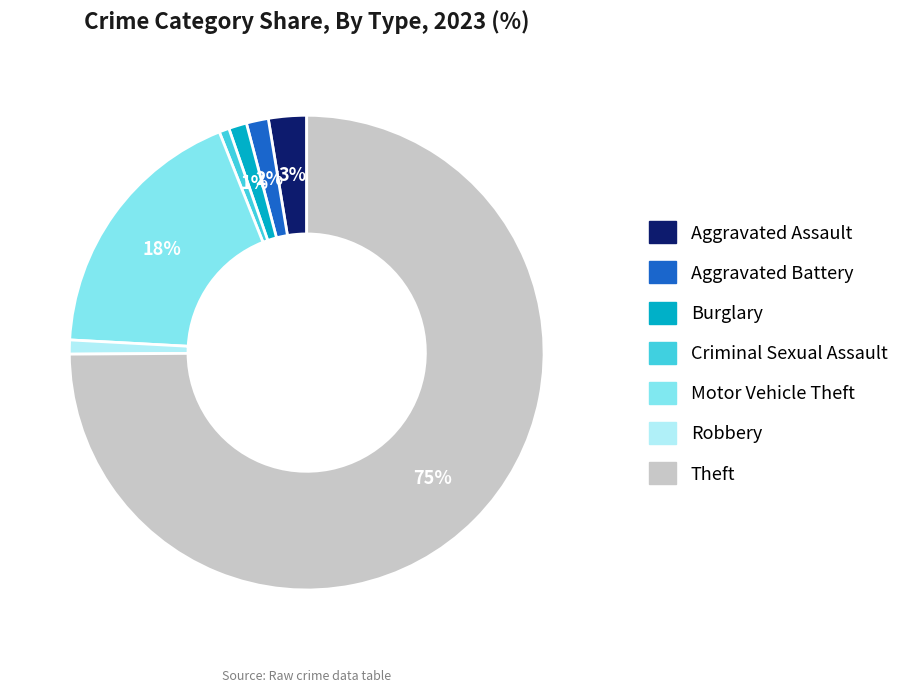

To the nearest percent, what is the average slice percentage?

14%